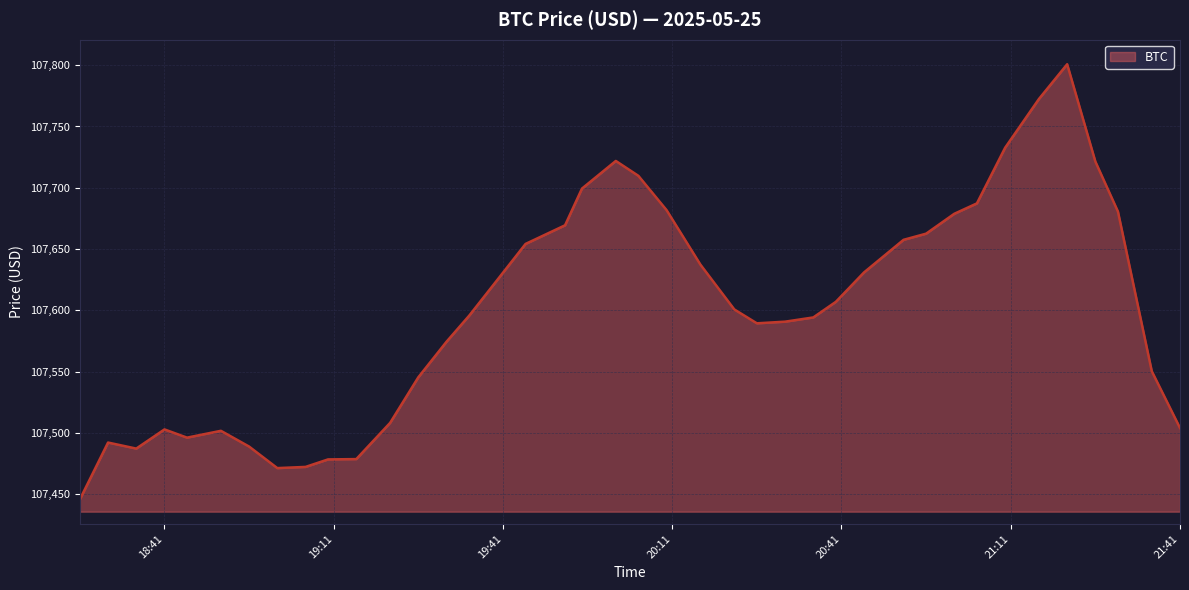

What is the difference between the maximum and minimum values?

355.1